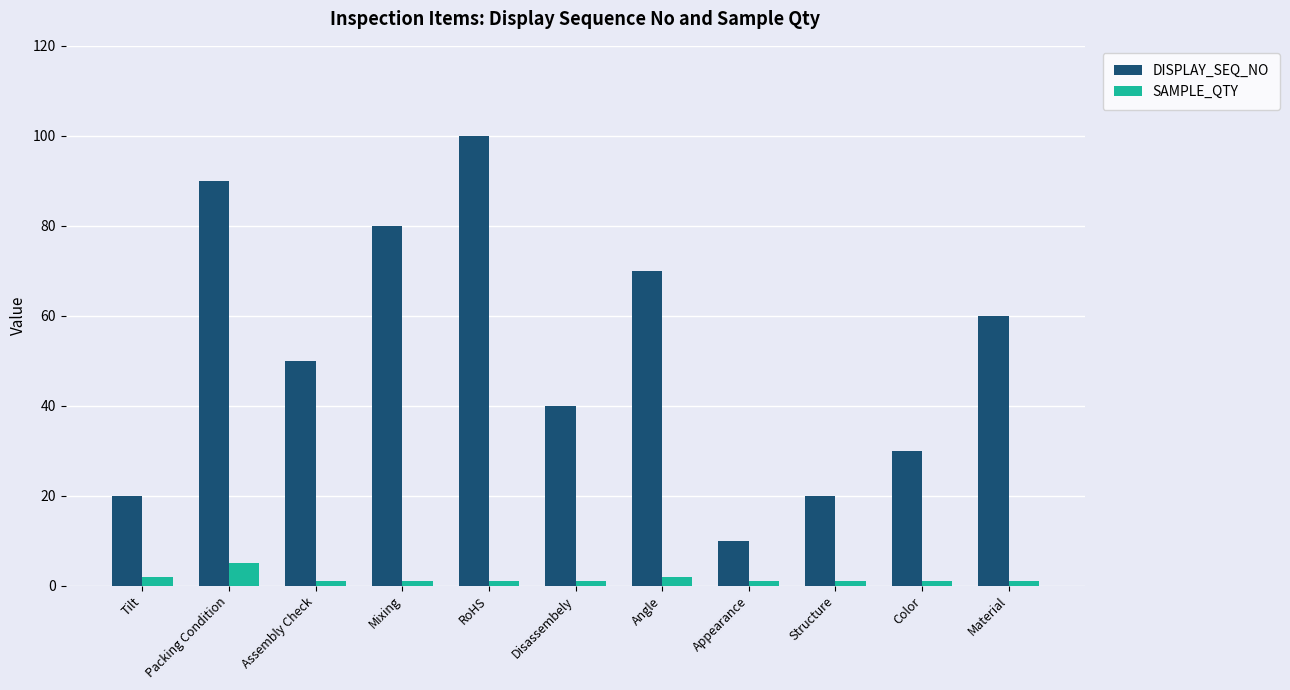

At Structure, list the series in order from smallest to largest.

SAMPLE_QTY, DISPLAY_SEQ_NO